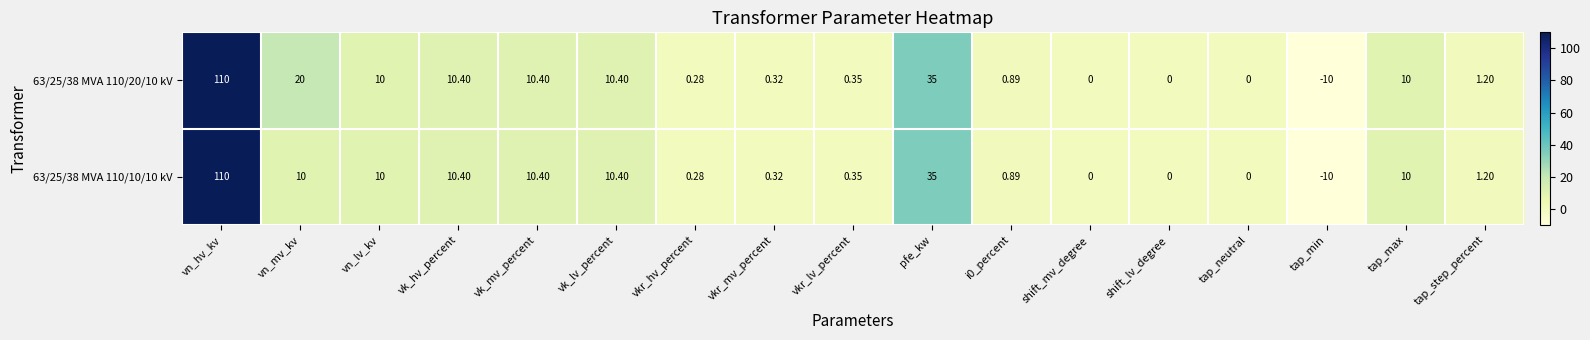

Is the value of 63/25/38 MVA 110/10/10 kV at tap_max greater than the value of 63/25/38 MVA 110/20/10 kV at tap_min?

Yes